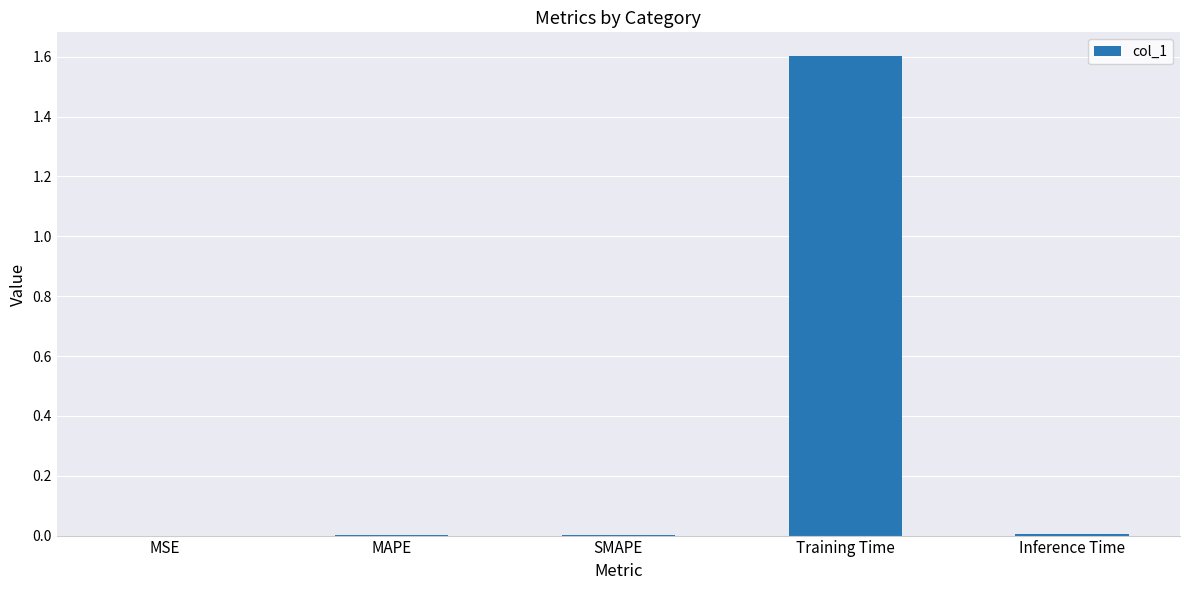

How many distinct data groups are displayed?

1